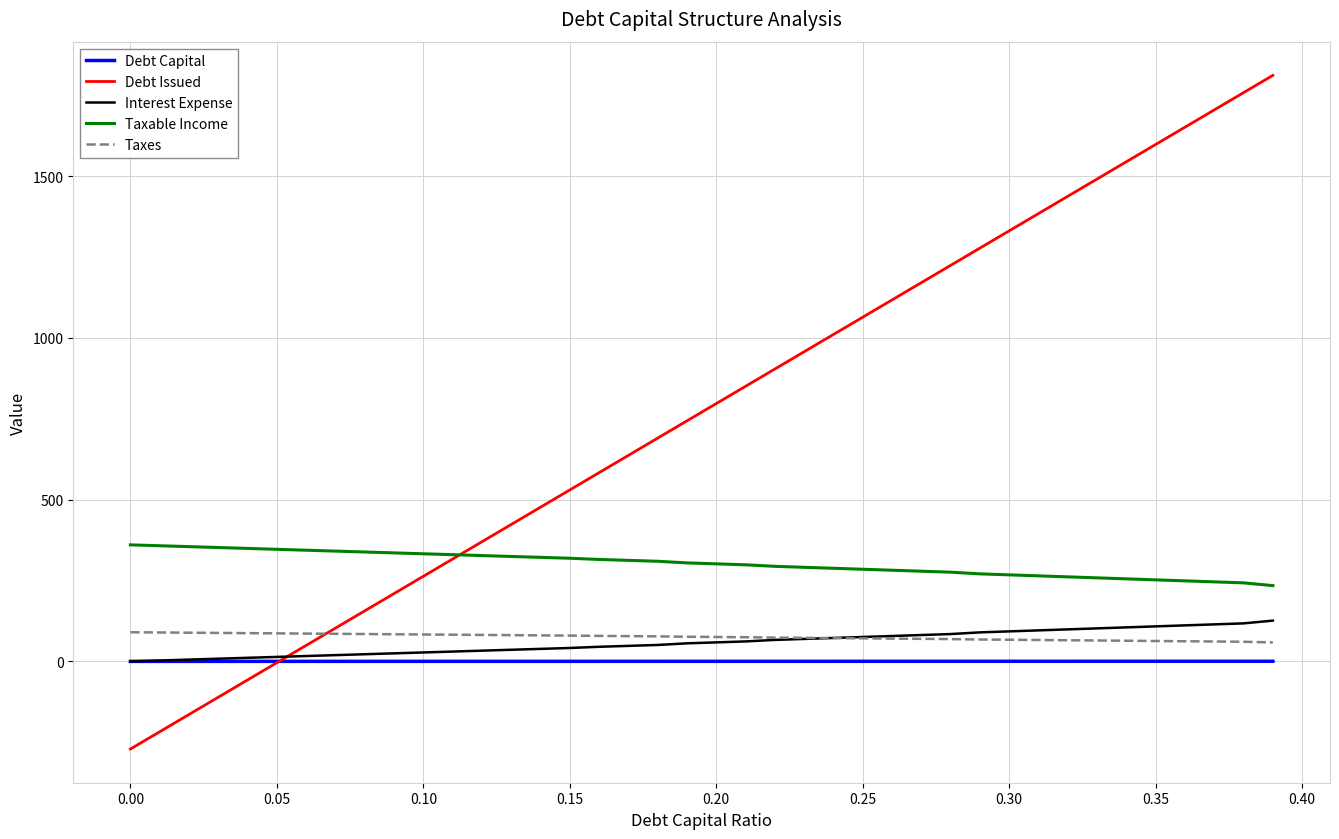

What is the greatest value displayed?

1811.2